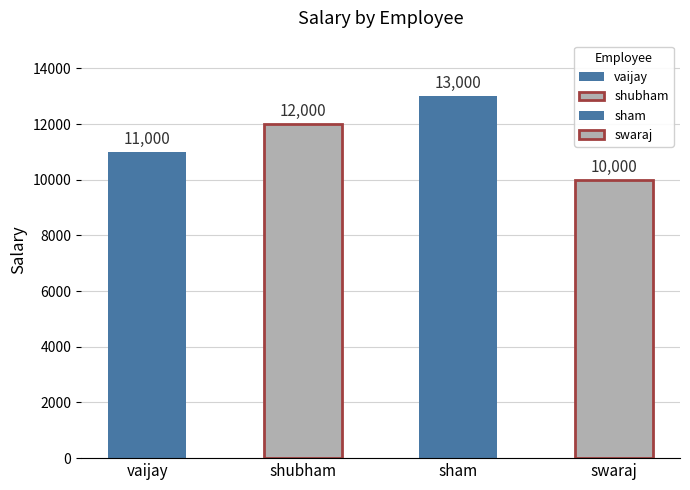

How many values exceed 12000?

1